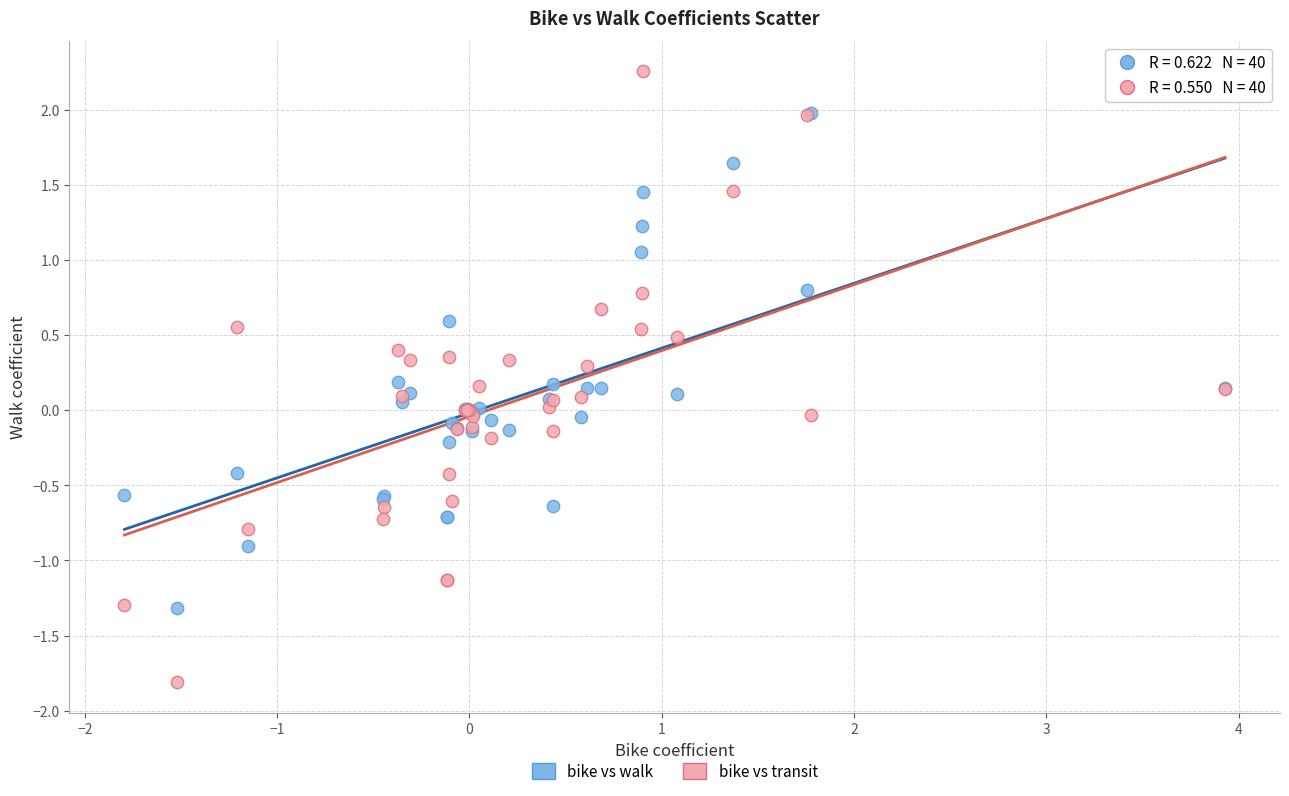

Which series reaches the maximum Y coordinate?

bike vs transit